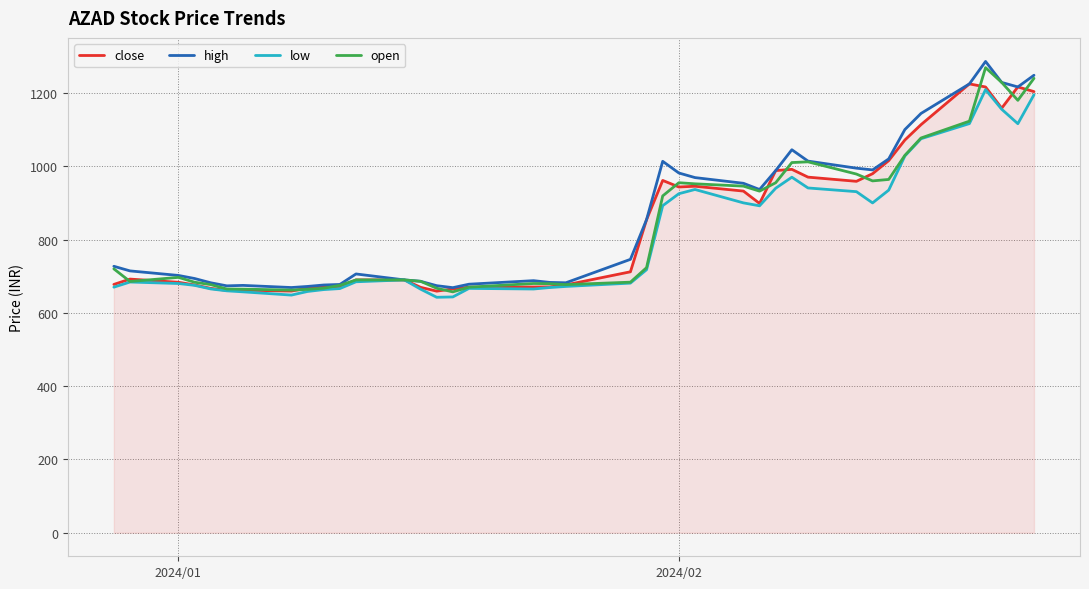

What is the maximum value for low?

1209.0